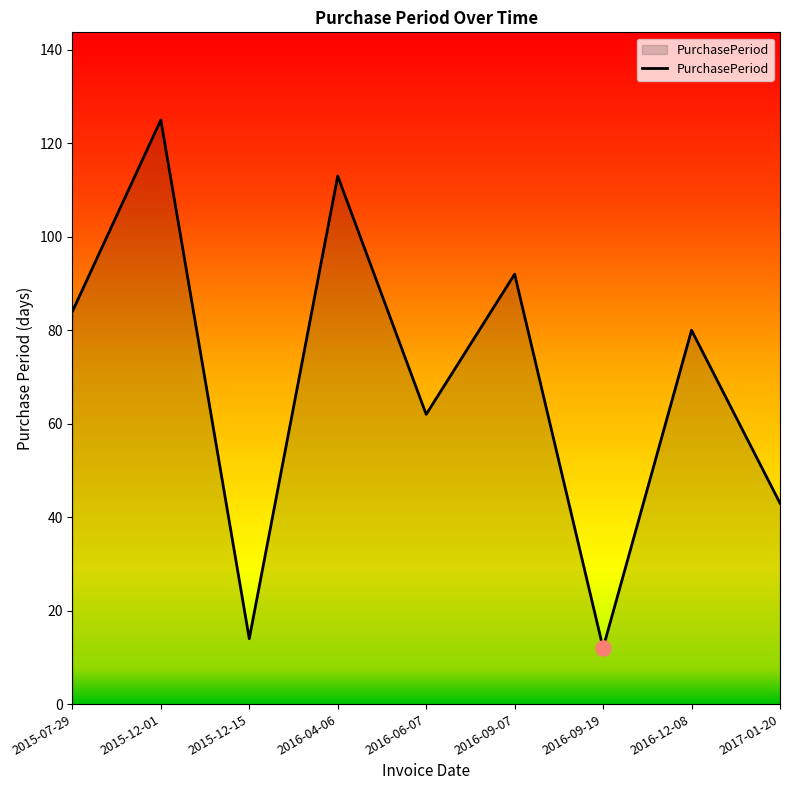

What is the ratio of the value at 2015-12-01 to the value at 2016-06-07?

2.0